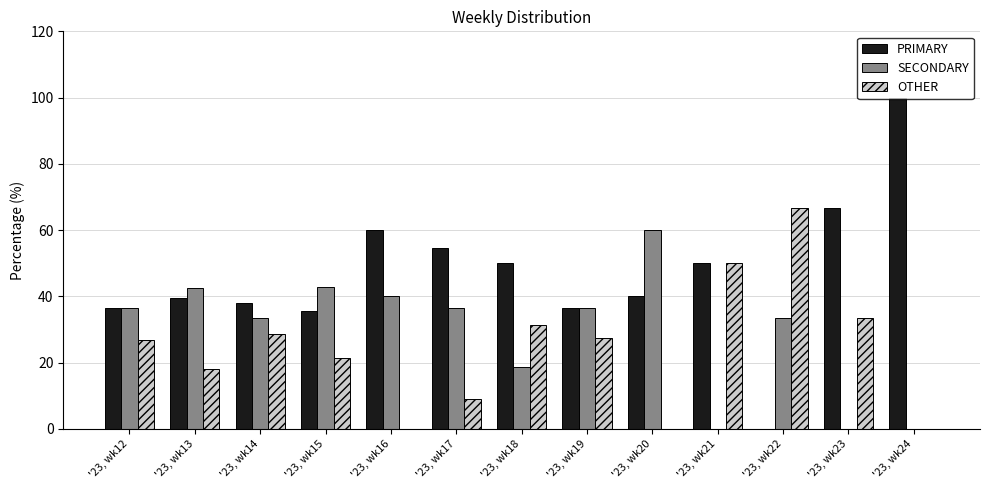

Are the bars horizontal?

No